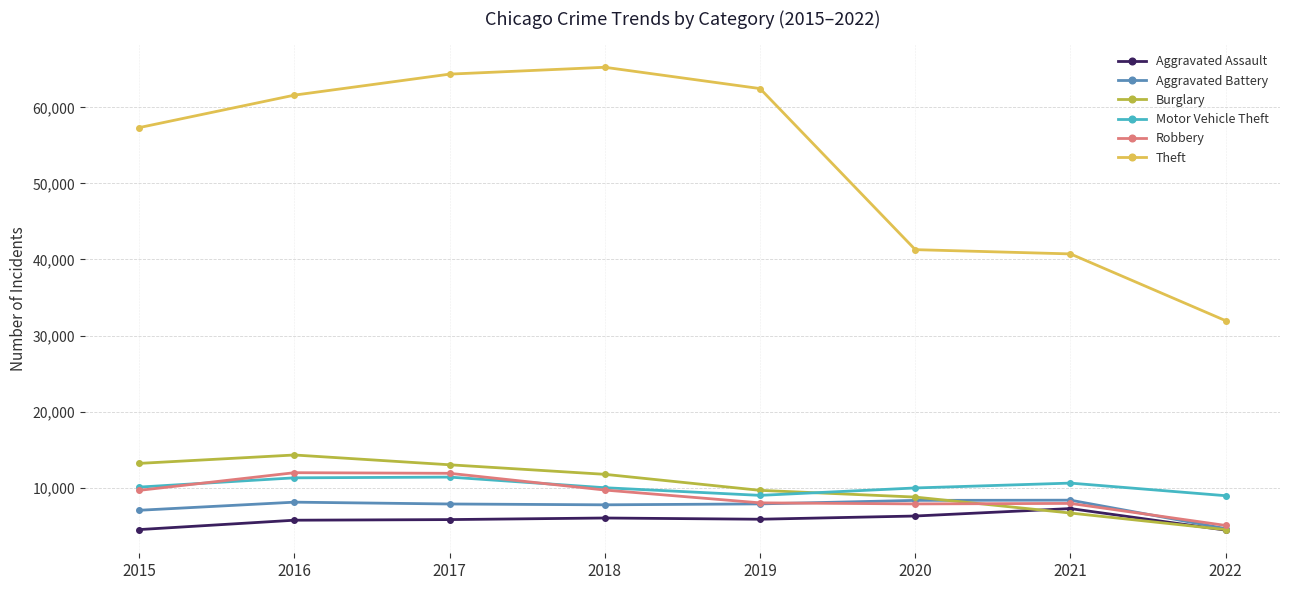

At which category does Burglary reach its first local peak?

2016